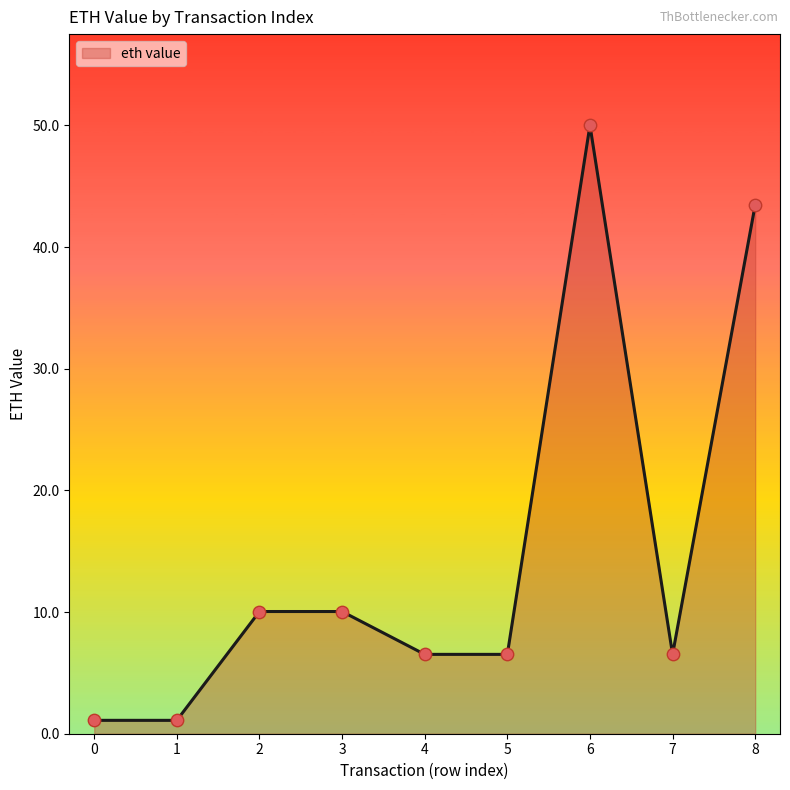

Approximately how many times larger is the value at 8 compared to 4?

6.7